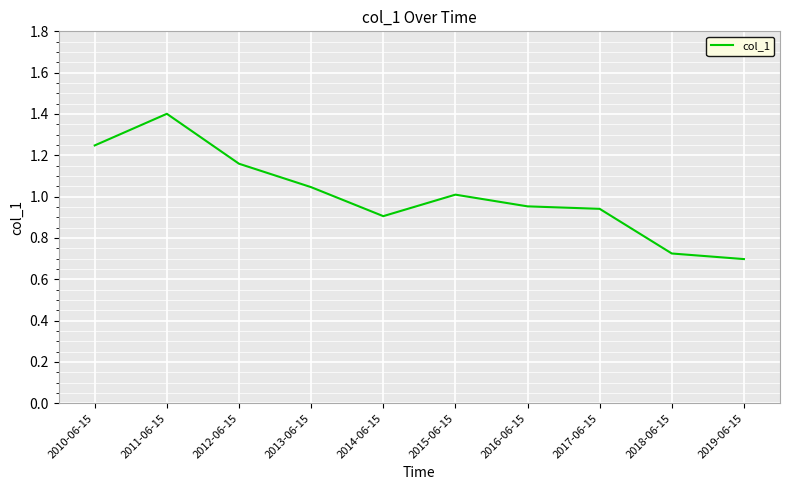

Which label corresponds to the largest value in the chart?

2011-06-15